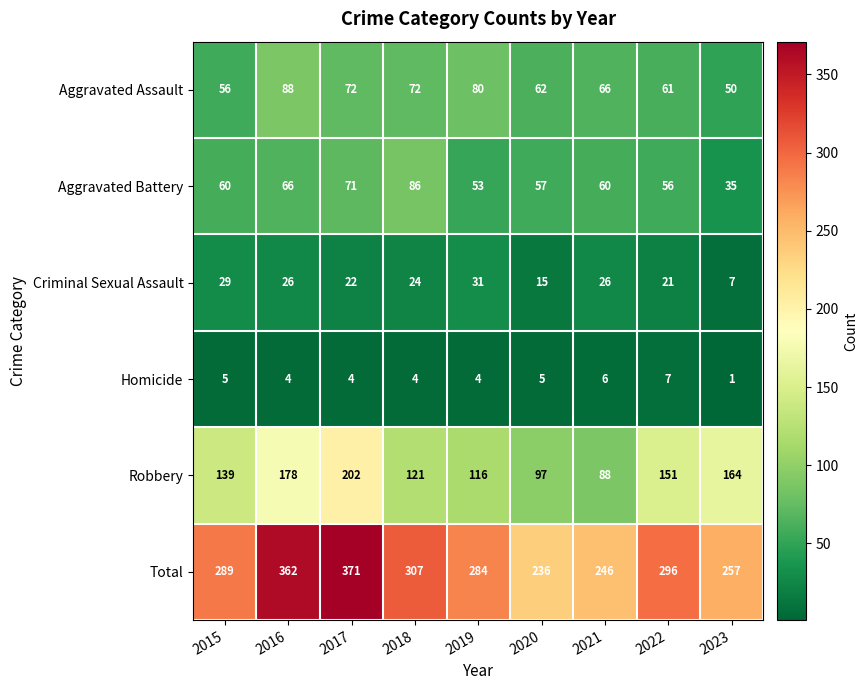

What is the difference between the Aggravated Battery values at 2015 and 2018?

26